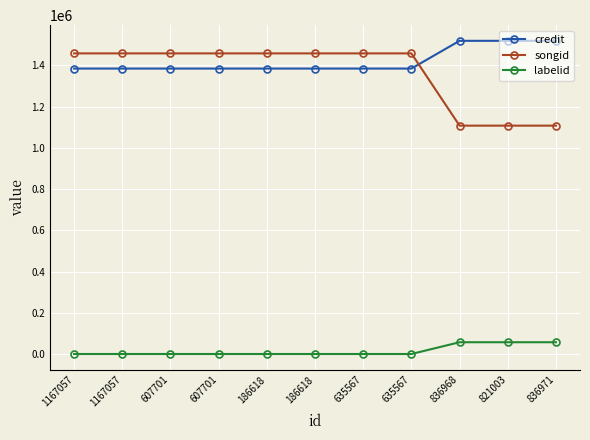

At 1167057, list the series in order from largest to smallest.

songid, credit, labelid